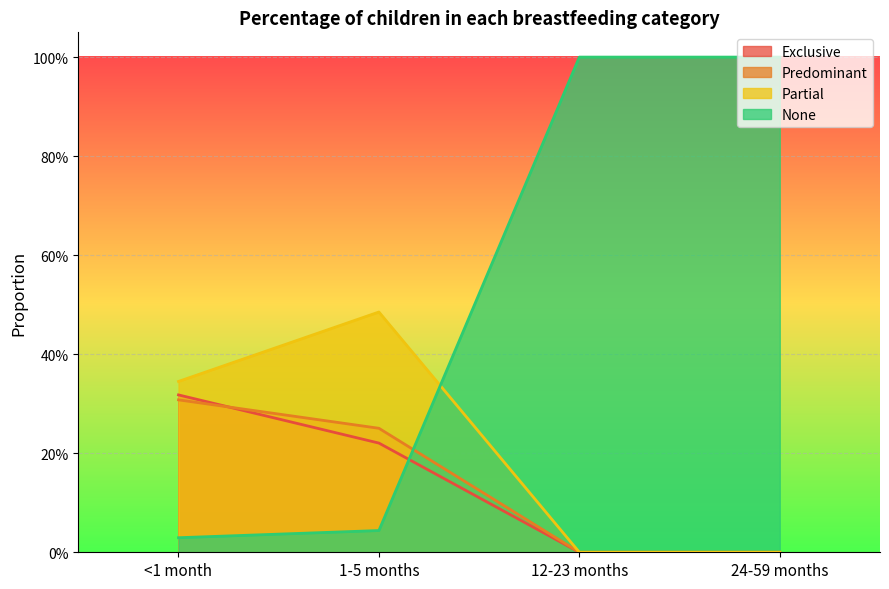

Which series has the largest total across all categories?

None